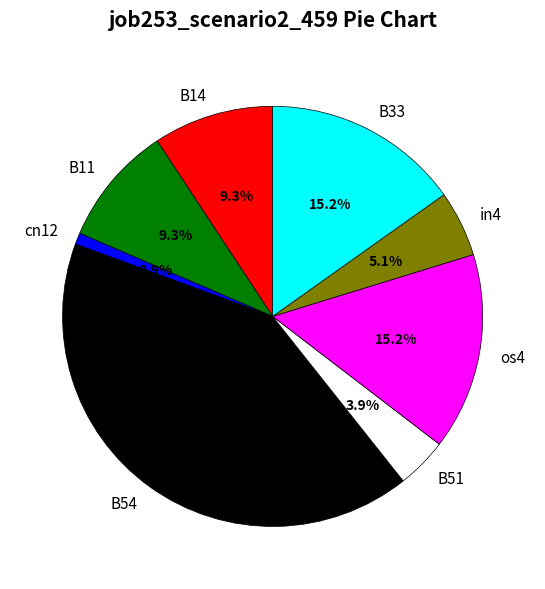

To the nearest percent, what is the difference between the largest and smallest slice percentages?

40%